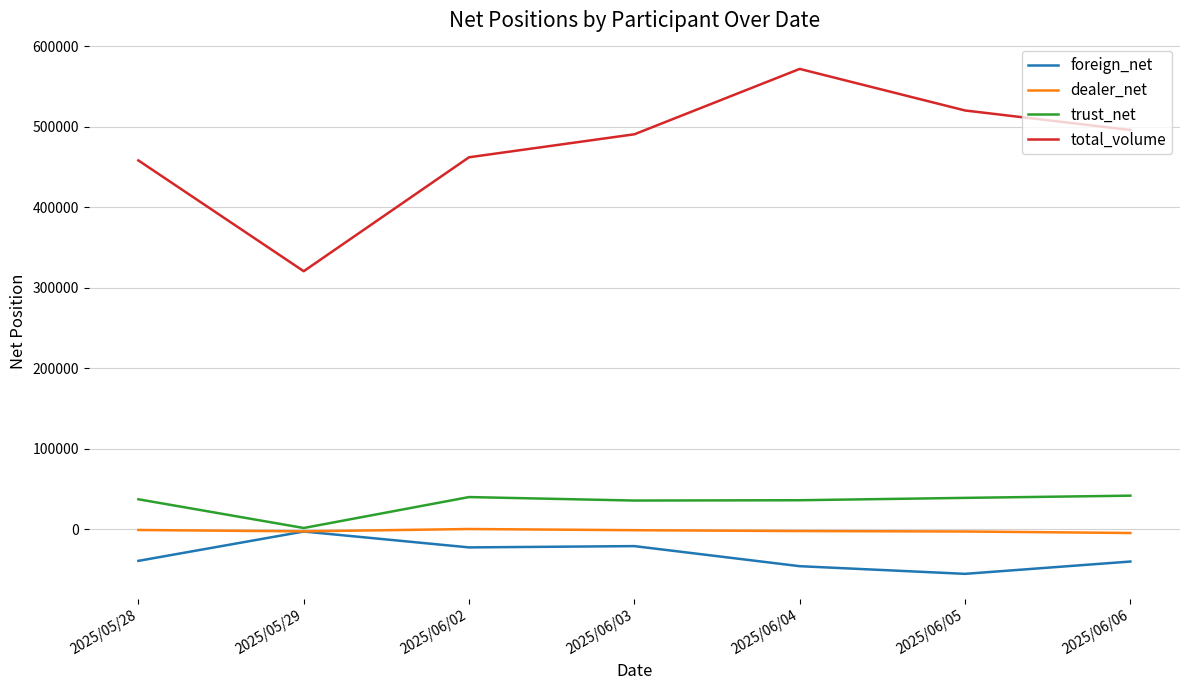

What is the sum of the foreign_net values at 2025/05/28 and 2025/06/05?

-95017